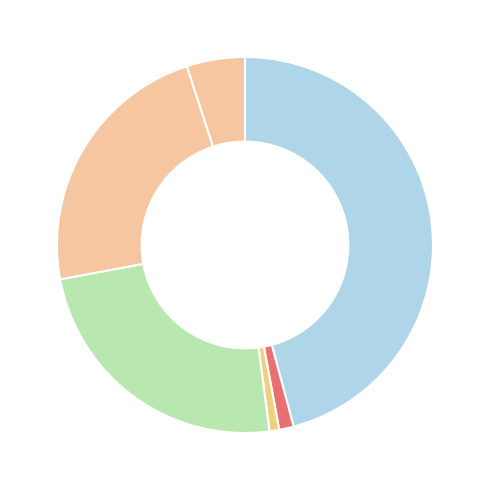

How many segments does this pie chart have?

6